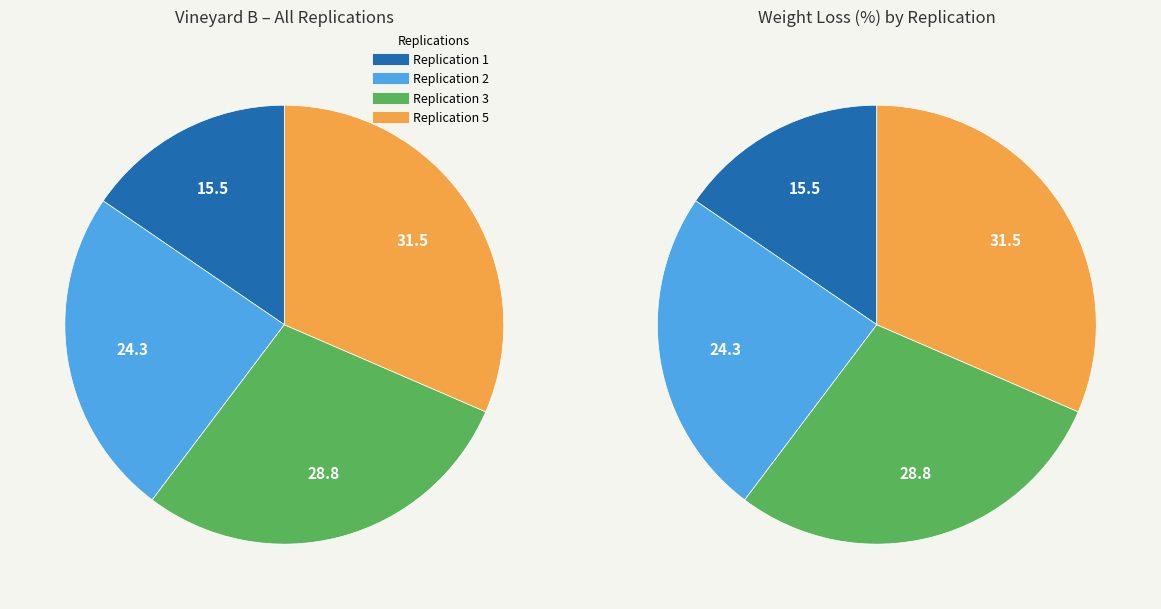

The Replication 3 slice represents 29% of the pie. True or false?

True